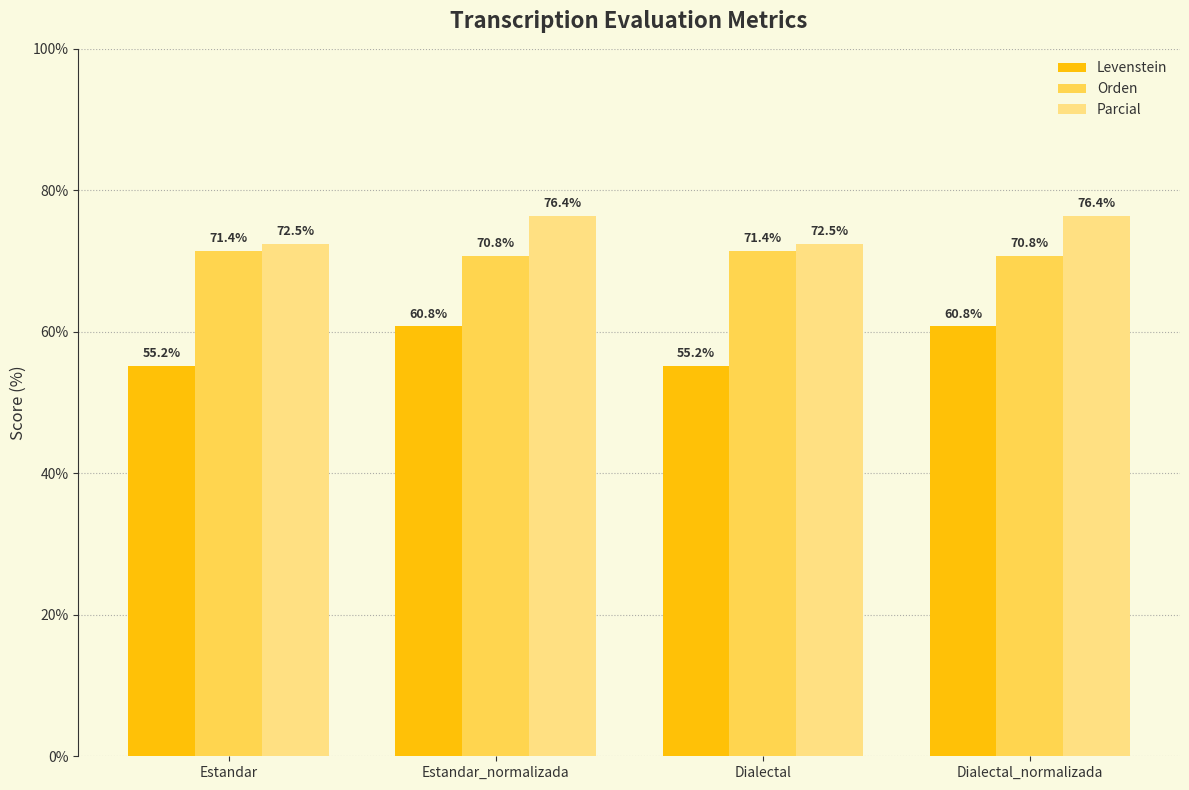

How many groups of bars are there?

4